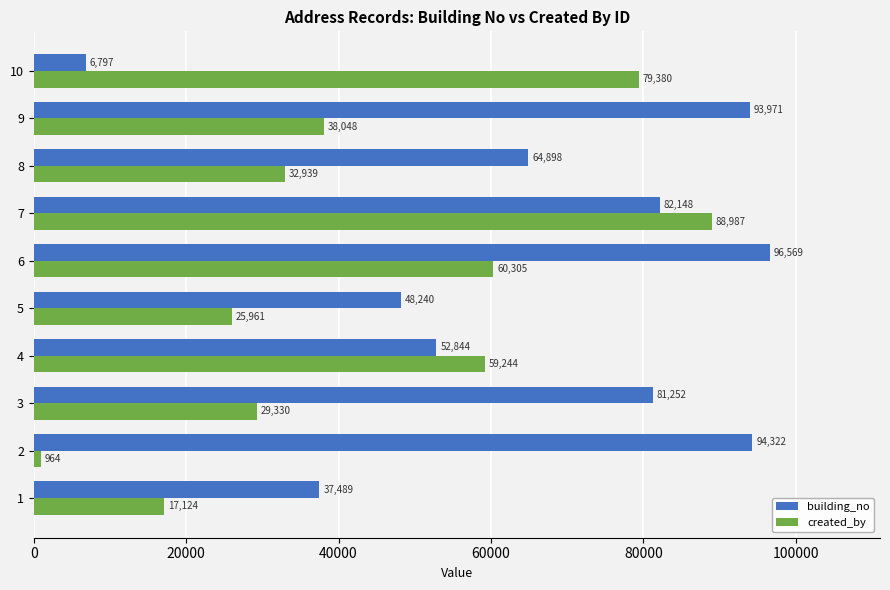

Between 7 and 9, which series saw the biggest shift?

created_by